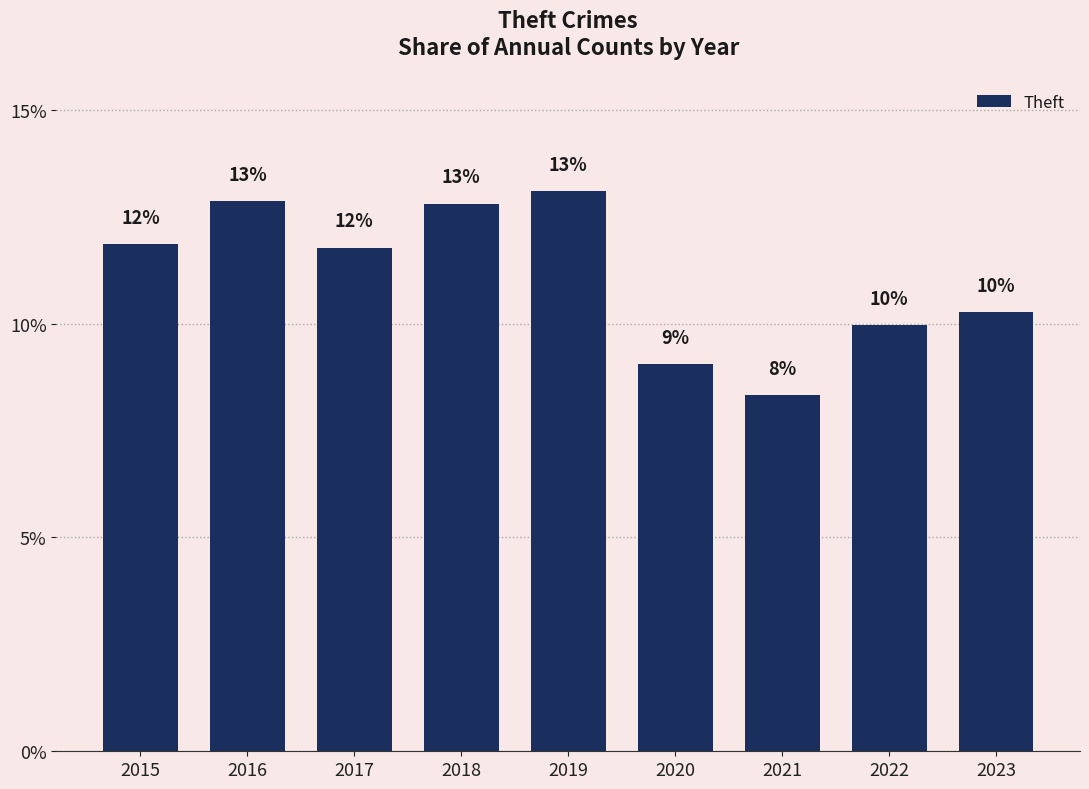

Does the chart contain any negative values?

No